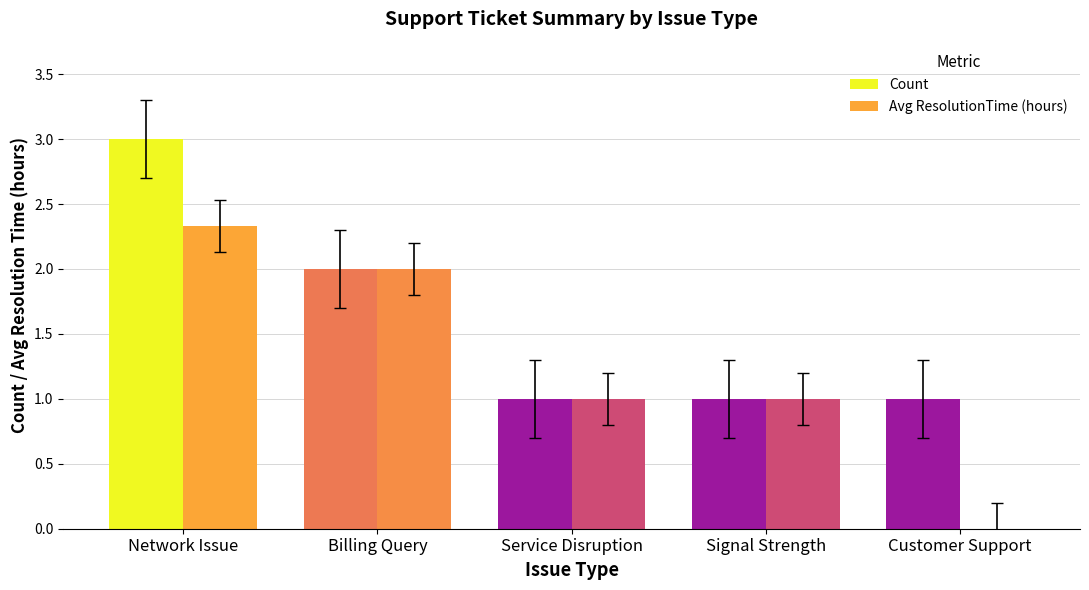

True or false: Count has a value of 3.0 at Network Issue.

True